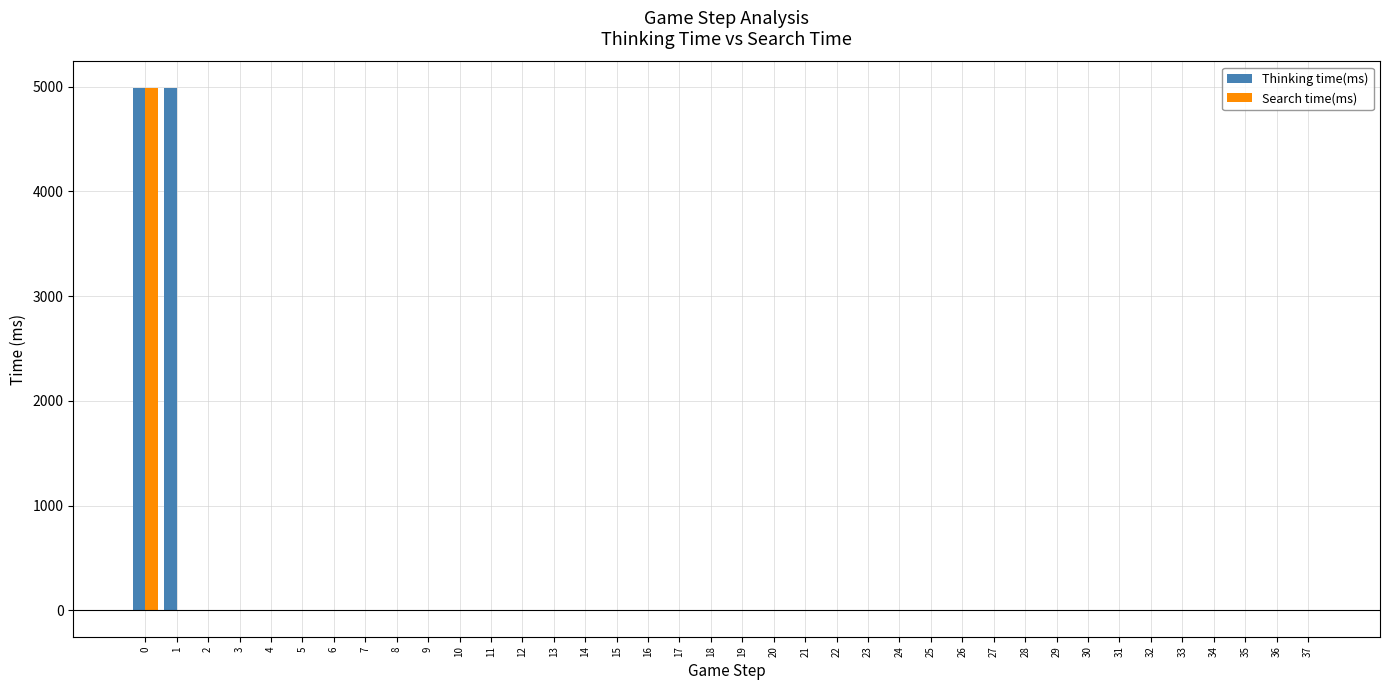

What is the sum of all Search time(ms) values?

4951